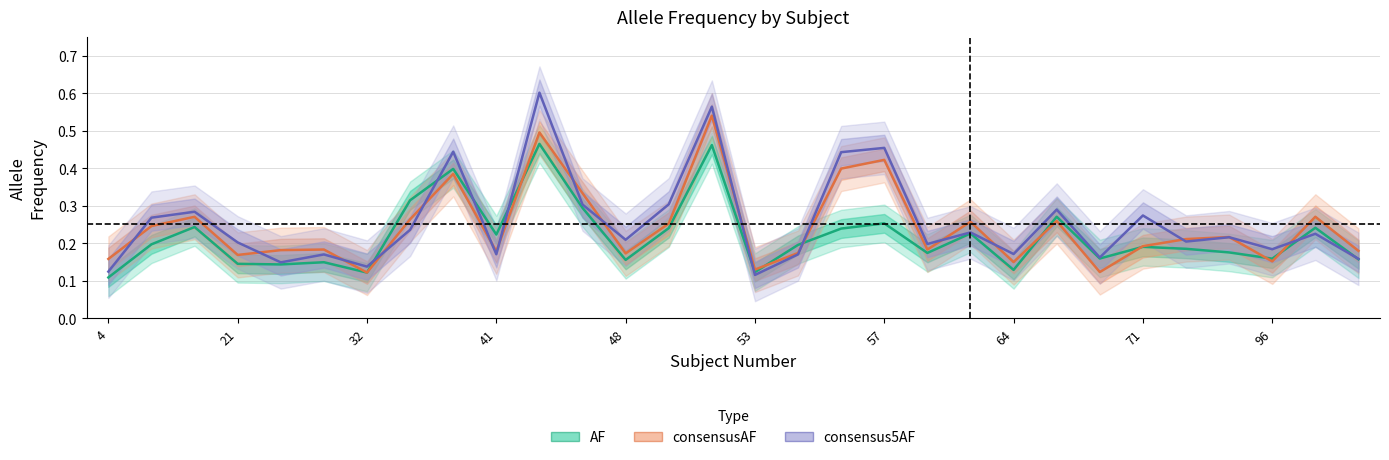

The AF series shows 0.1 at 4. True or false?

True